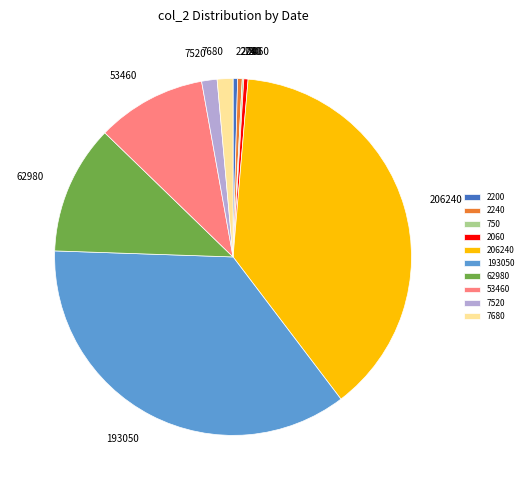

Is 2060 the majority of the pie?

No